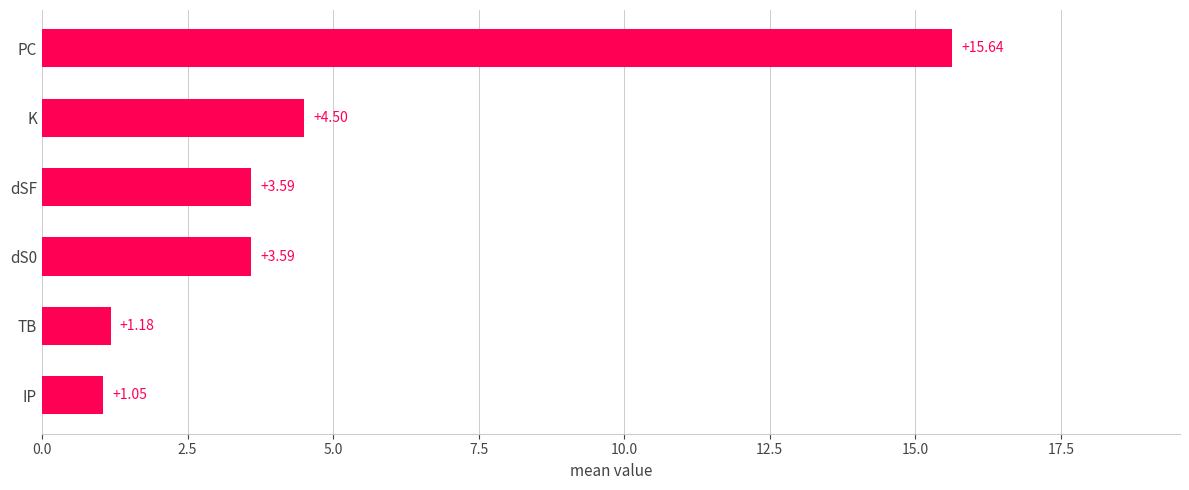

Between TB and PC, which is larger?

PC